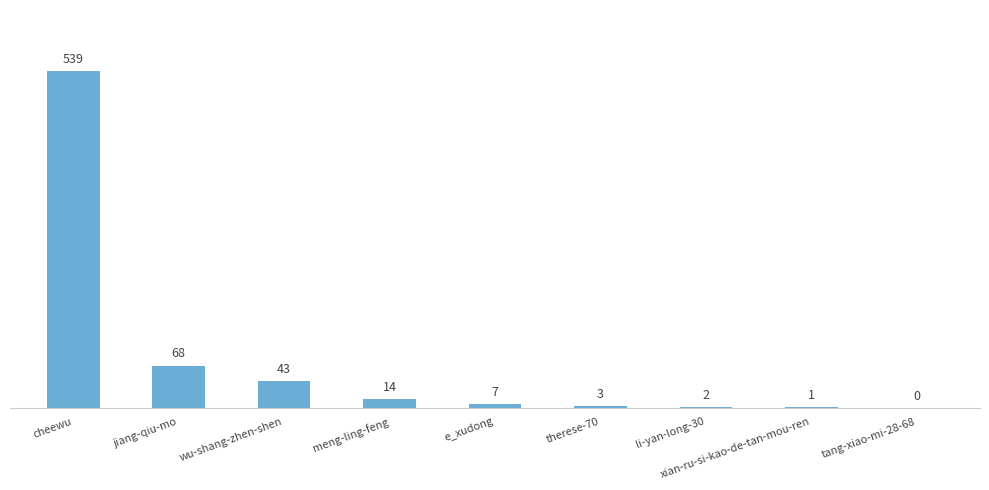

At which category does the chart reach its peak across all series?

cheewu